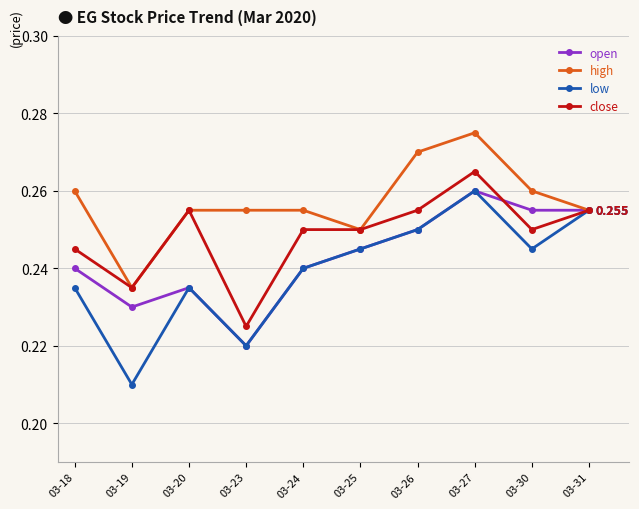

Count the open values in the range 0 to 1.

10